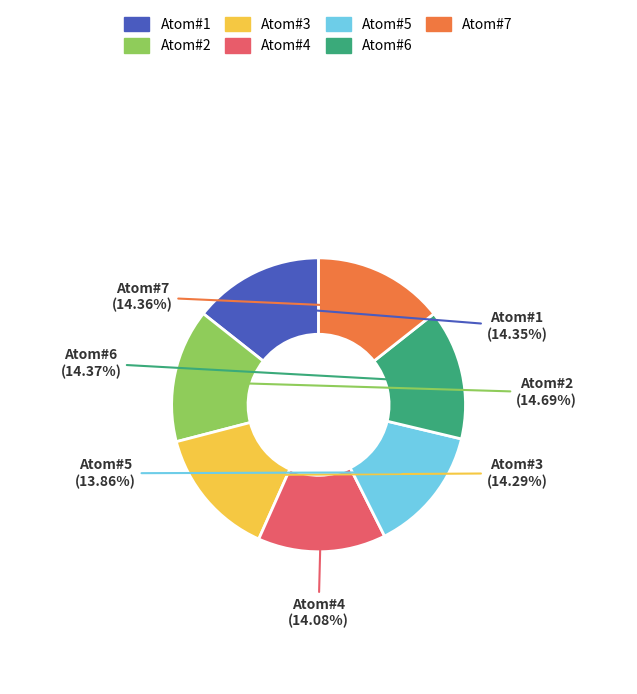

Is it true that Atom#6 is 14% of the pie?

True